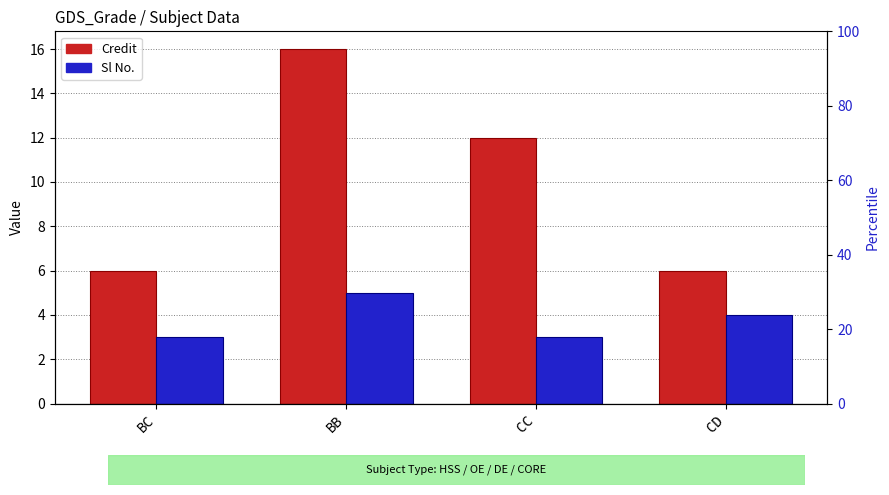

What is the difference between the Sl No. values at CC and CD?

1